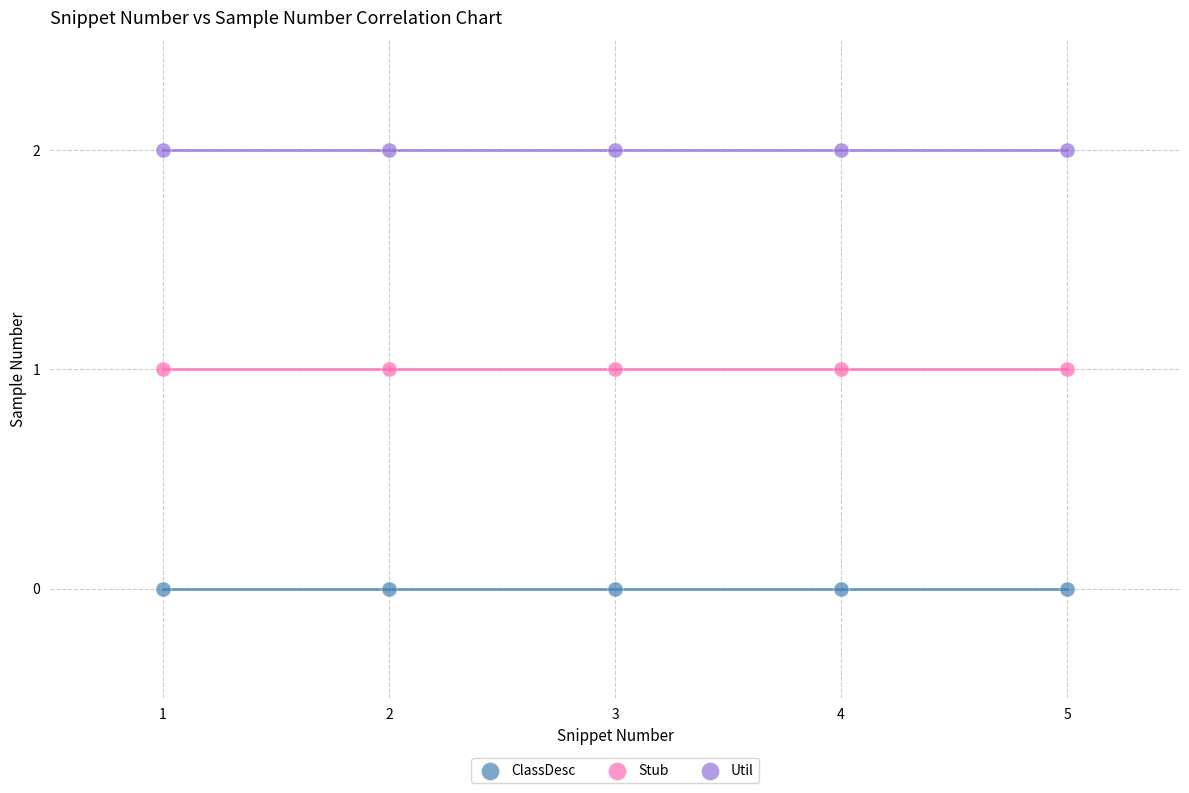

Which series reaches the minimum Y coordinate?

ClassDesc